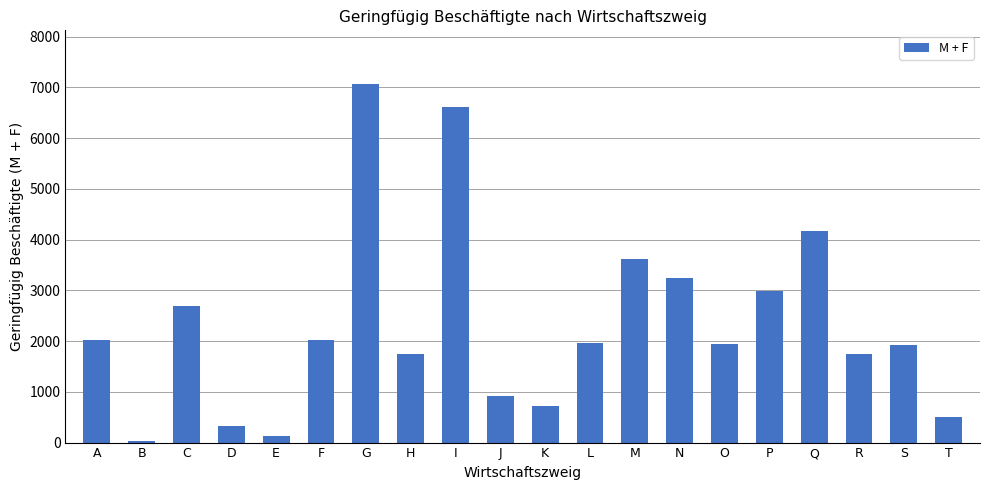

What is the sum of the values at A and E?

2151